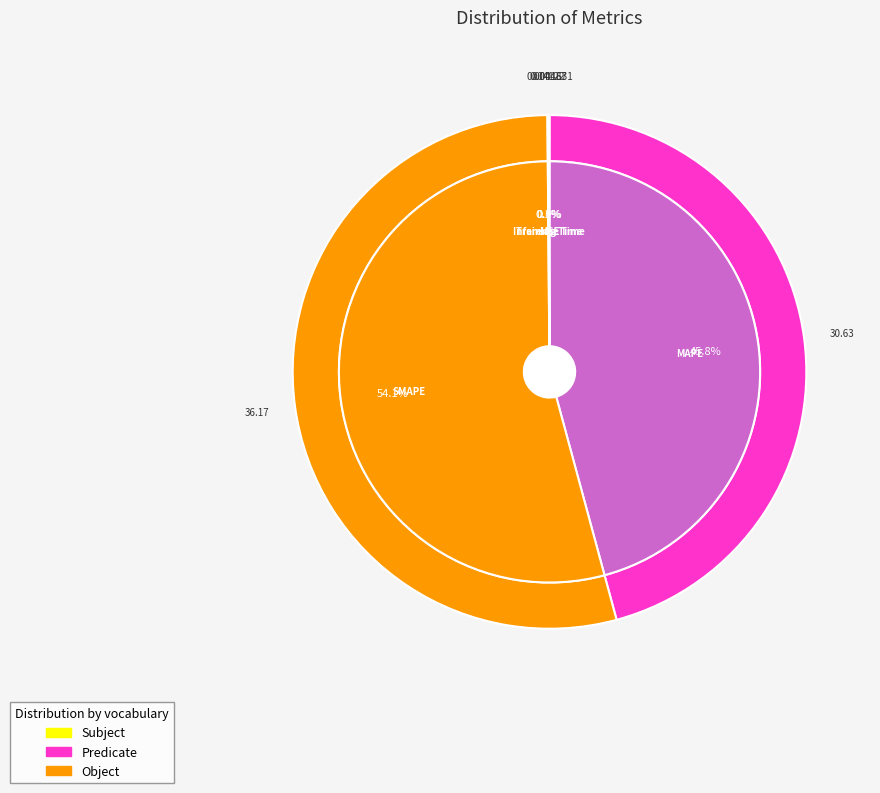

Which category has the smallest portion of the pie?

MSE